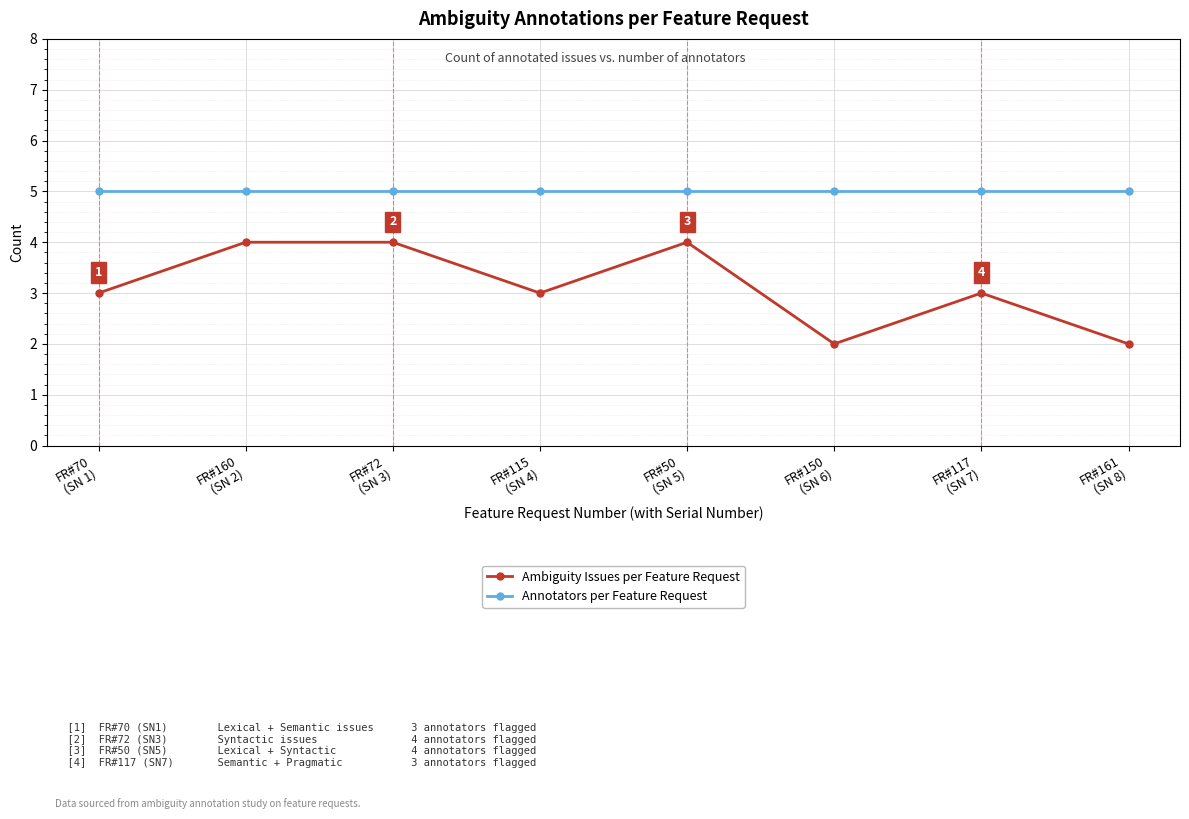

Is it true that Ambiguity Issues per Feature Request equals 3 at FR#117
(SN 7)?

True